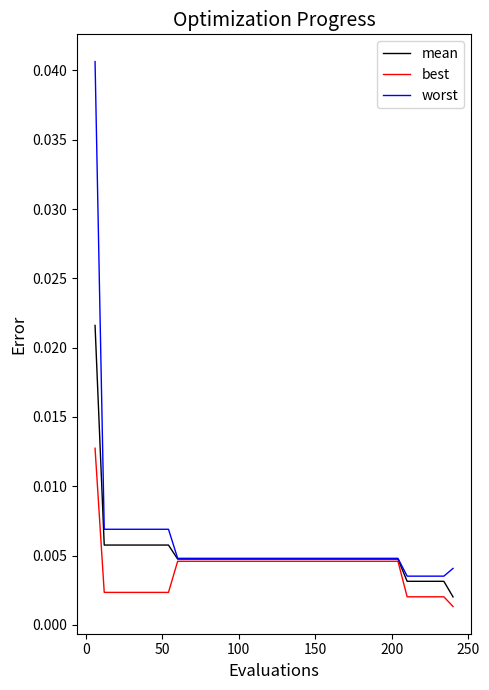

At how many categories does at least one series exceed 0?

40